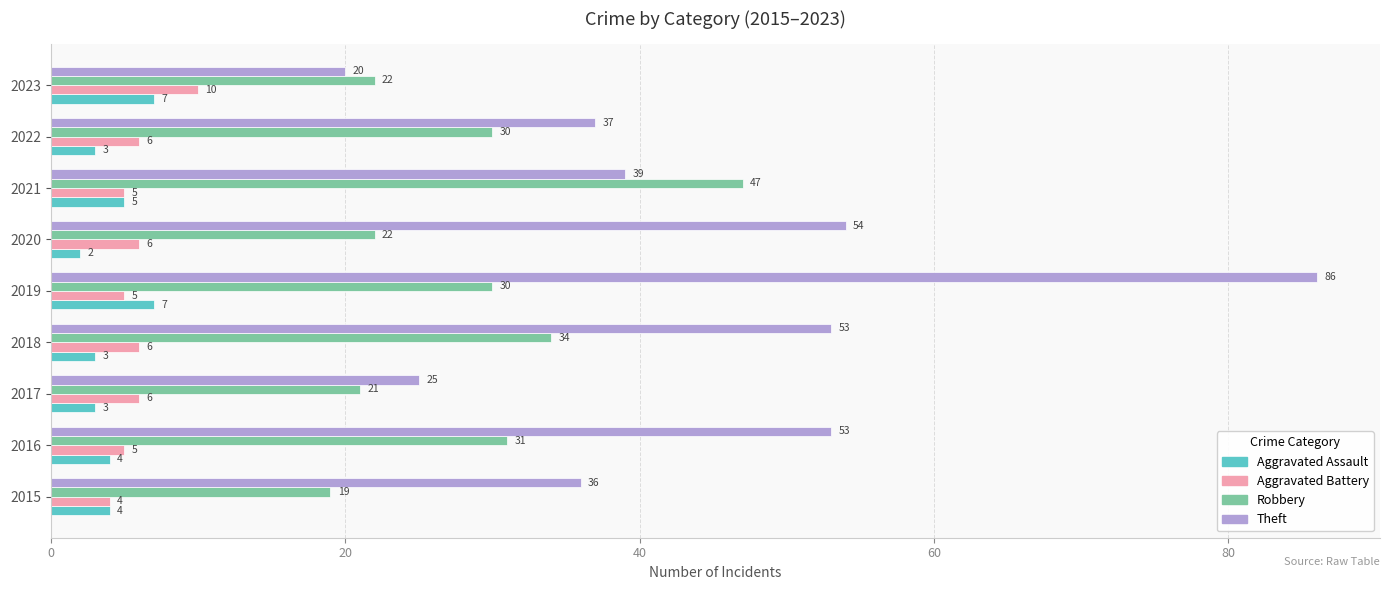

What is the difference between the Theft values at 2023 and 2022?

17